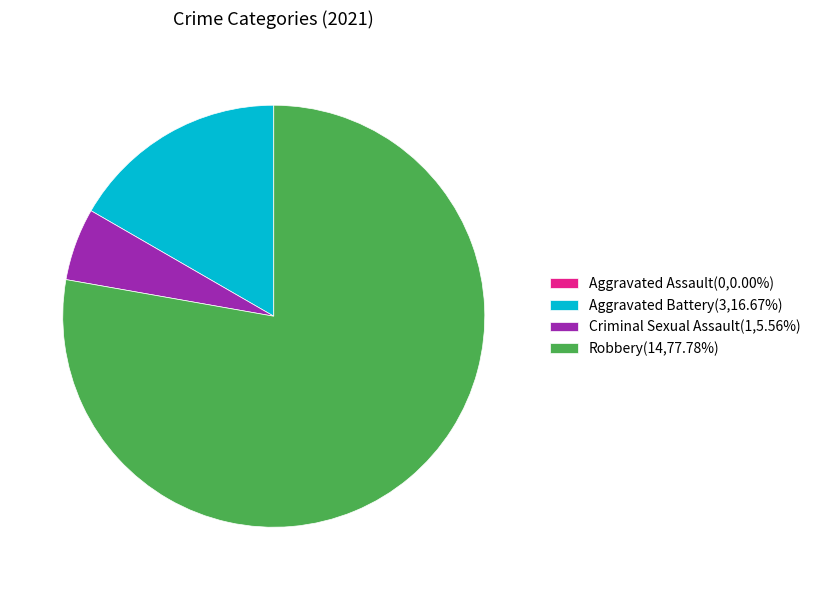

True or false: Robbery accounts for 78% of the total.

True